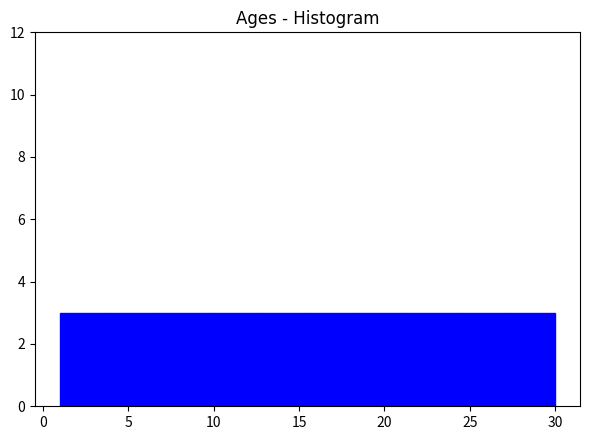

What is the height of the bar covering 18.4 to 21.3 on the x-axis? Neither the bar edges nor the heights are printed on the chart, so give them approximately, as read against the axes.

3